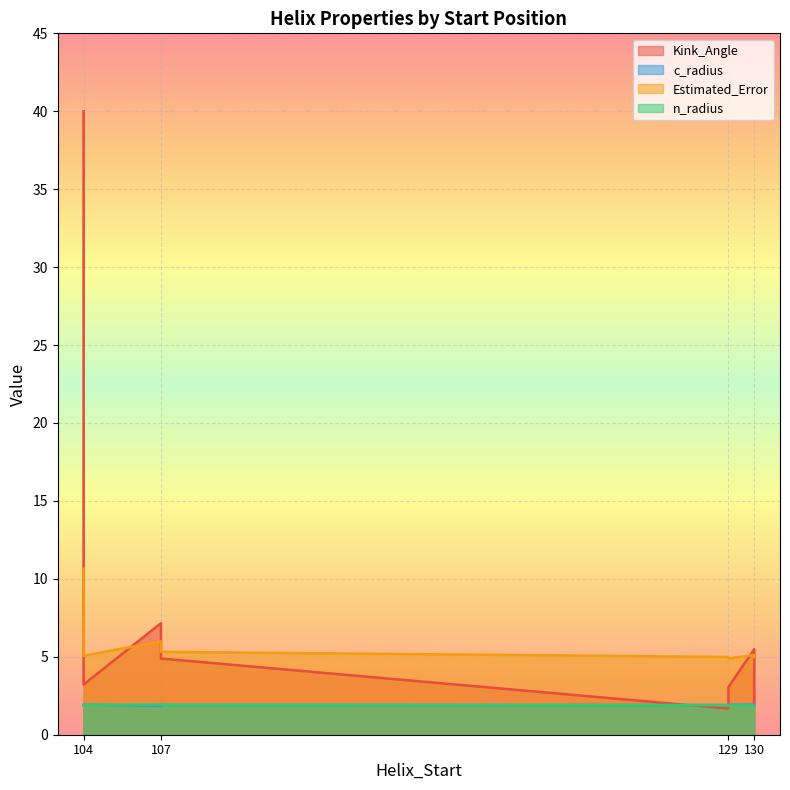

What is the difference between the second highest and minimum values in the Kink_Angle series?

5.5